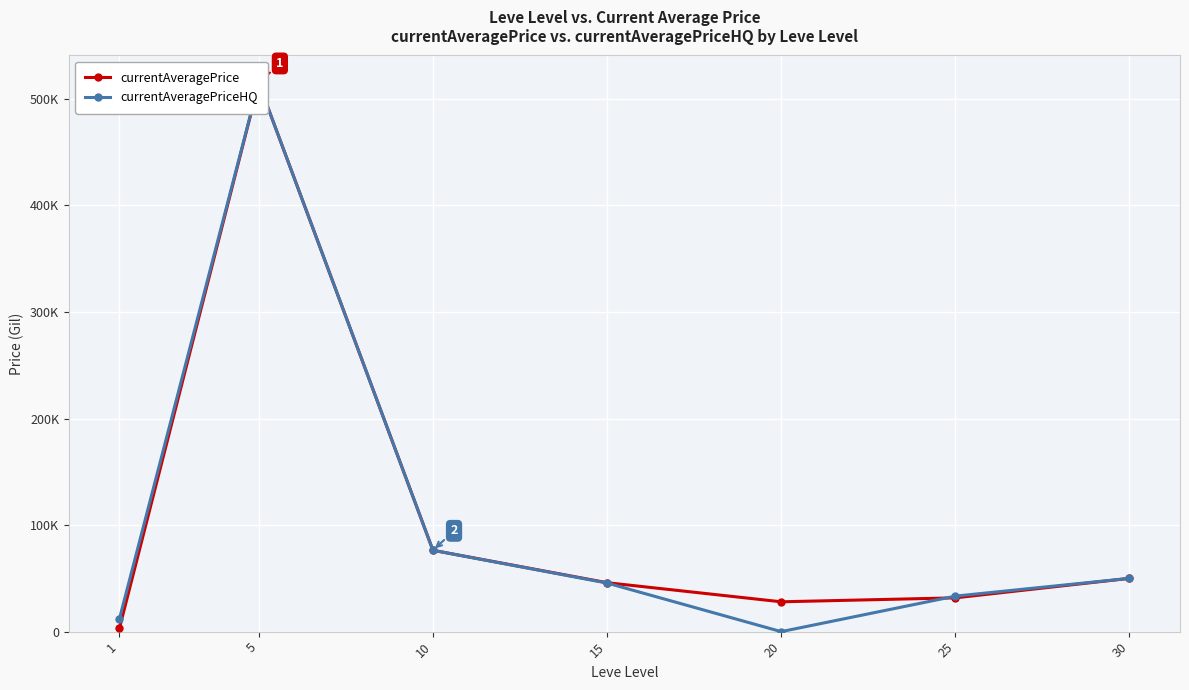

How many distinct data groups are displayed?

2